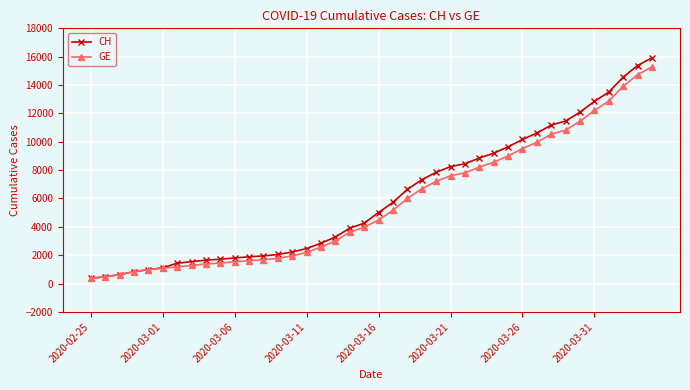

What is the value of the CH point at the 40th from the left?

15926